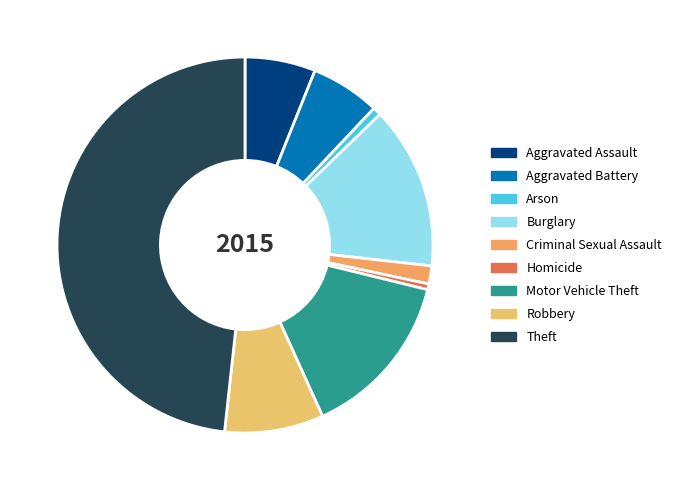

True or false: Motor Vehicle Theft accounts for 14% of the total.

True